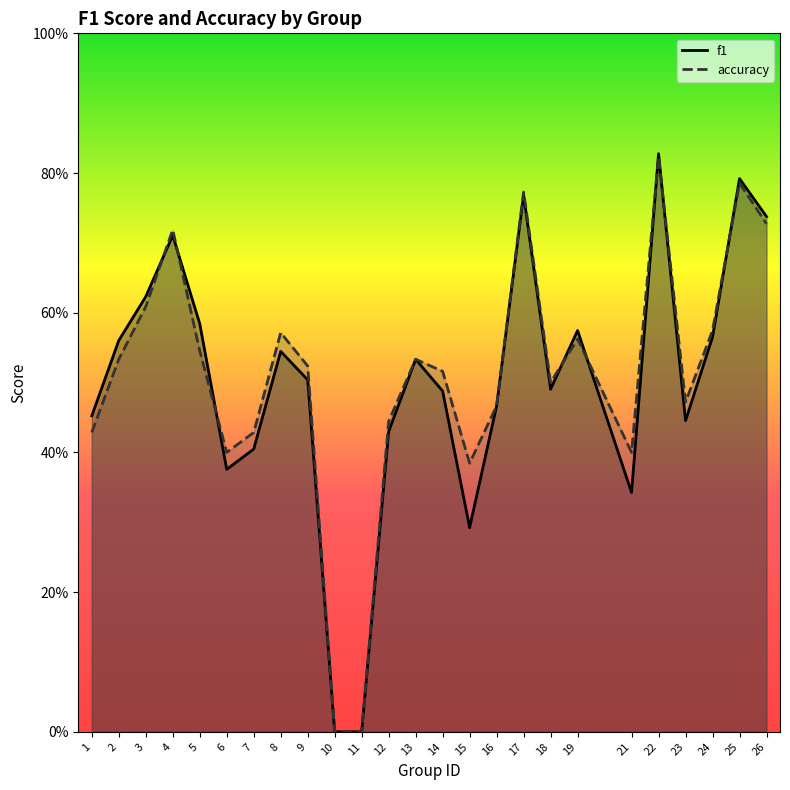

How many interior local peaks does the f1 series have?

7